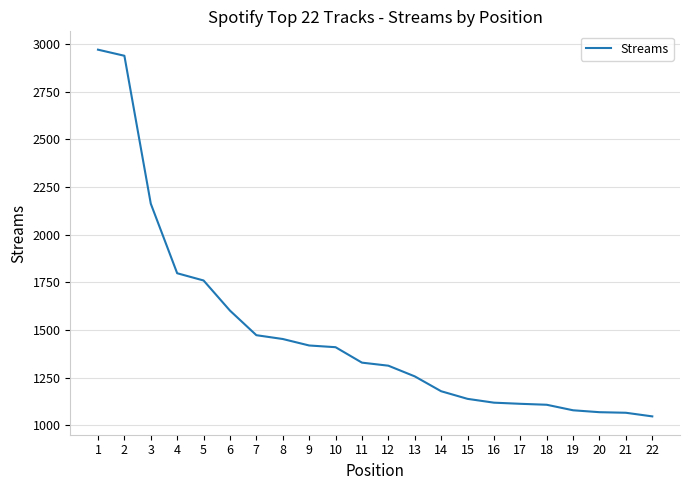

The value at 22 is 1047. True or false?

True